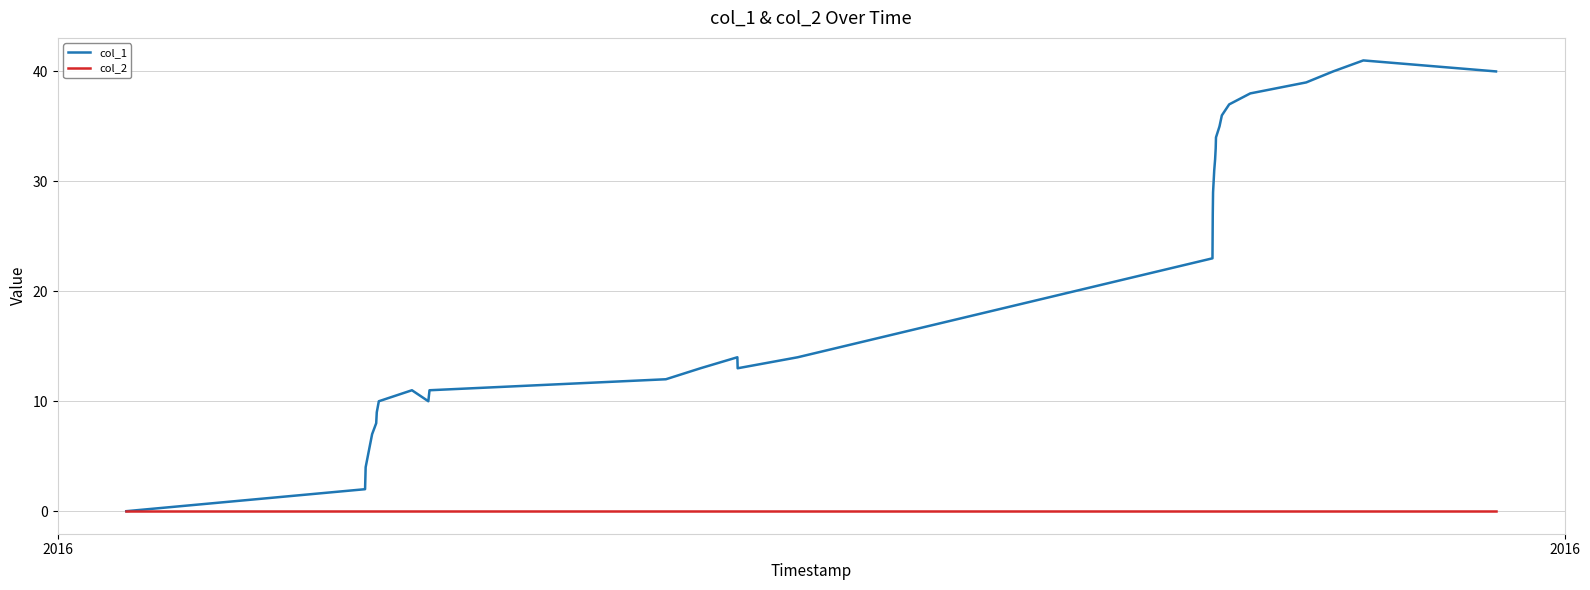

Which series has the widest spread of values?

col_1